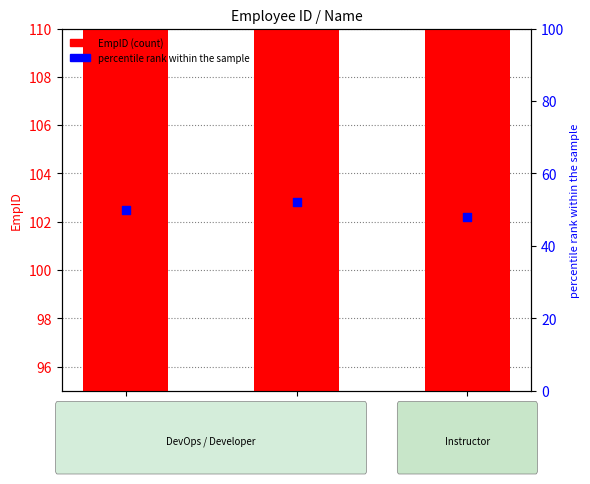

At which category is the sum across all series the highest?

Ulan